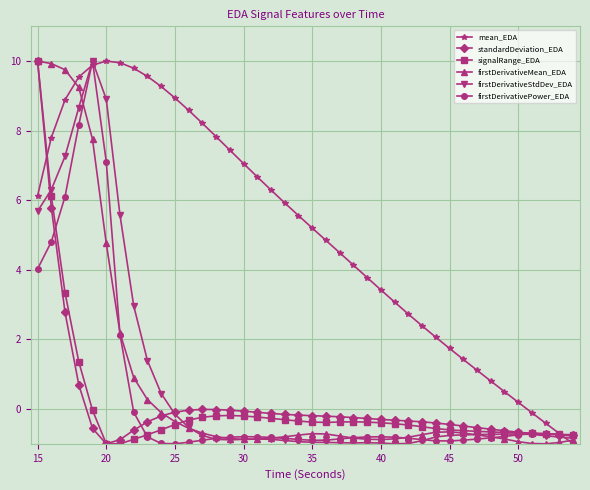

Which series has the largest total across all categories?

mean_EDA